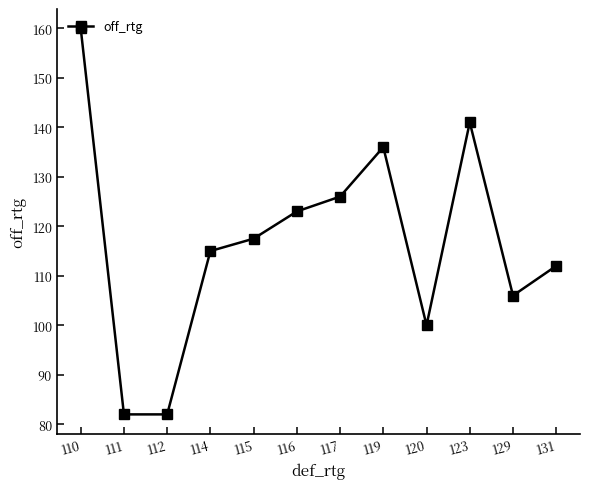

Count the number of categories in the chart.

12